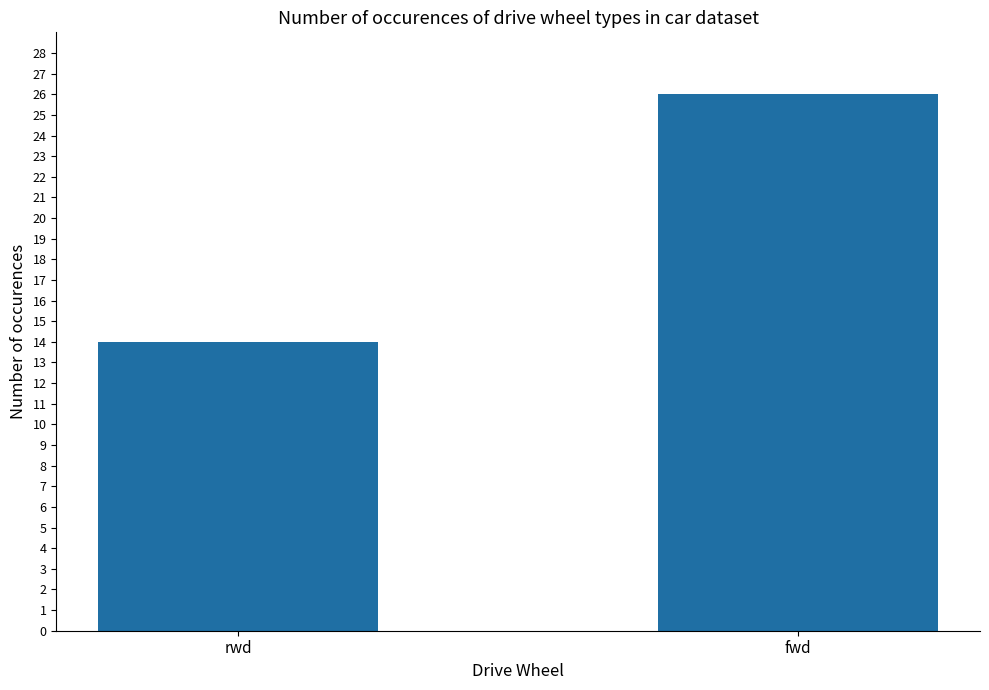

List the labels in order of value, largest first.

fwd, rwd